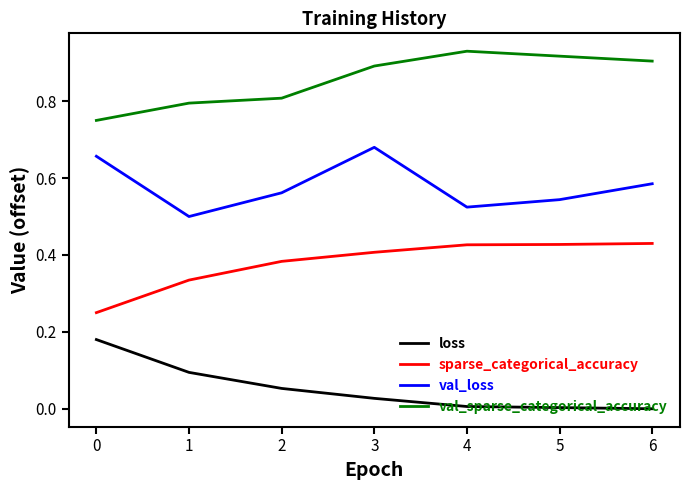

At which category is the sum across all series the highest?

3